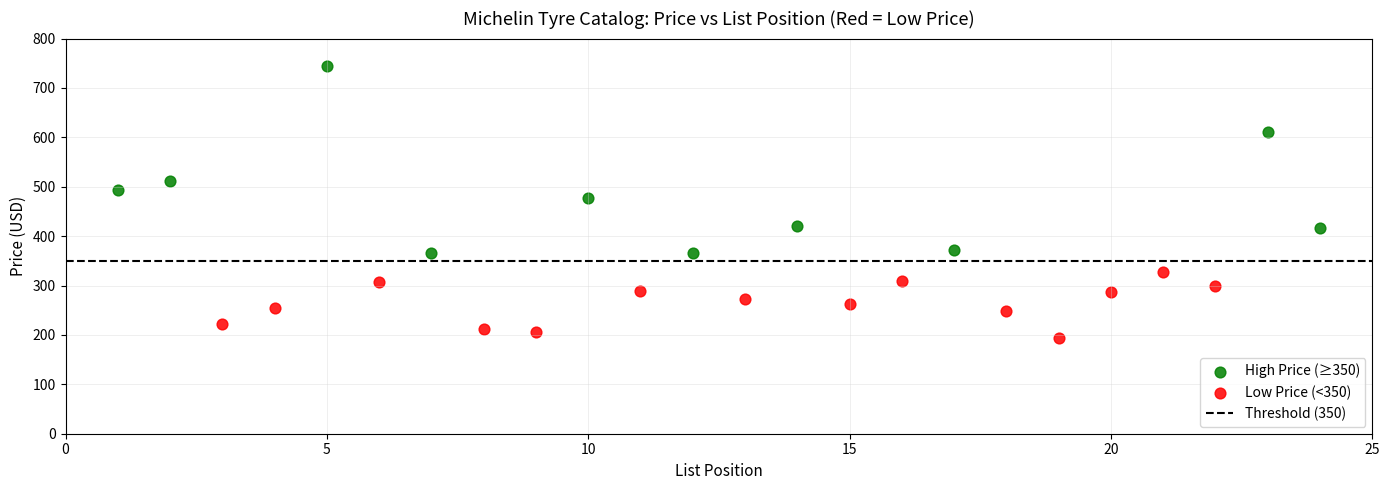

Which series has the widest spread of Y values?

High Price (≥350)